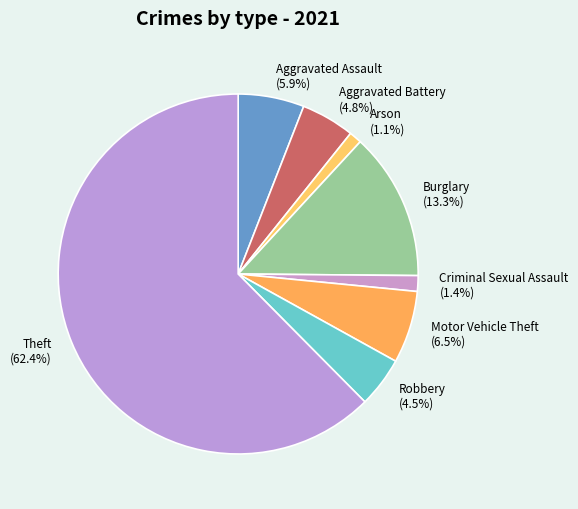

Which slice is the largest?

Theft